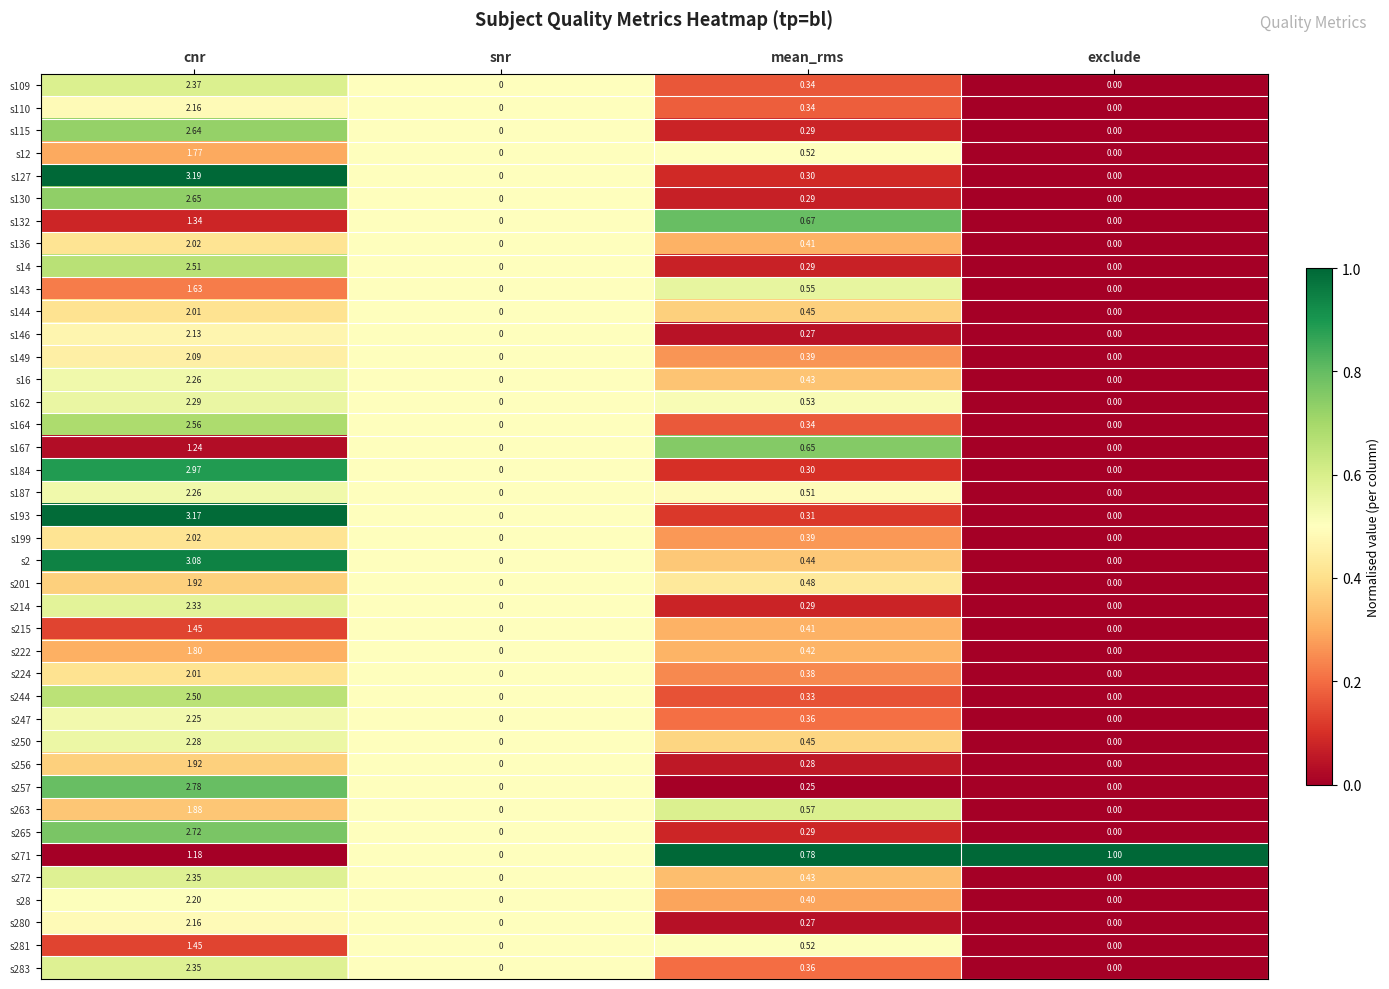

At which category is the sum across all series the highest?

cnr